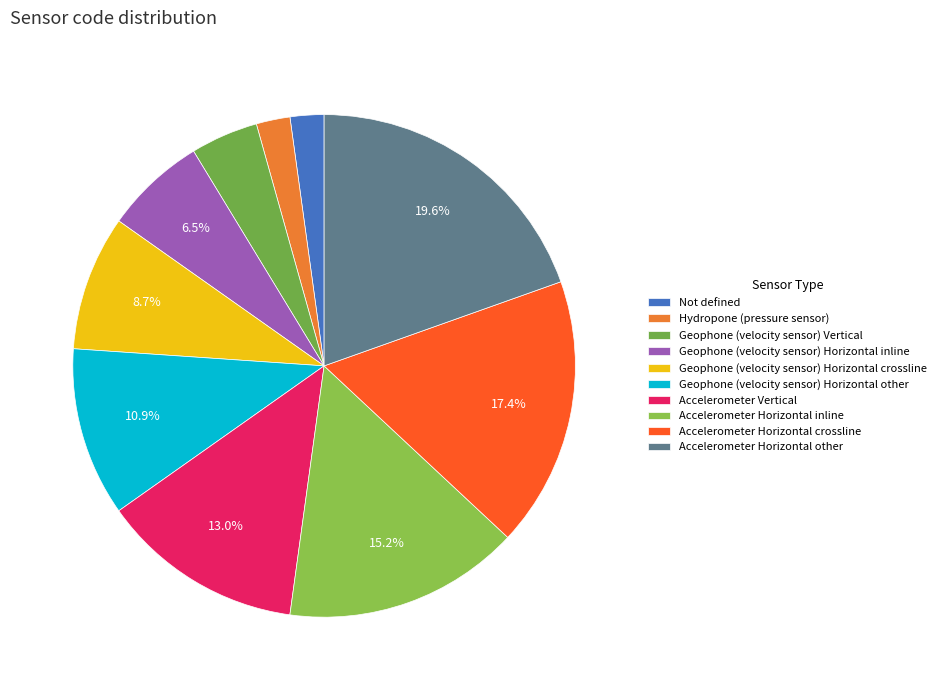

Which slice is the largest?

Accelerometer Horizontal other